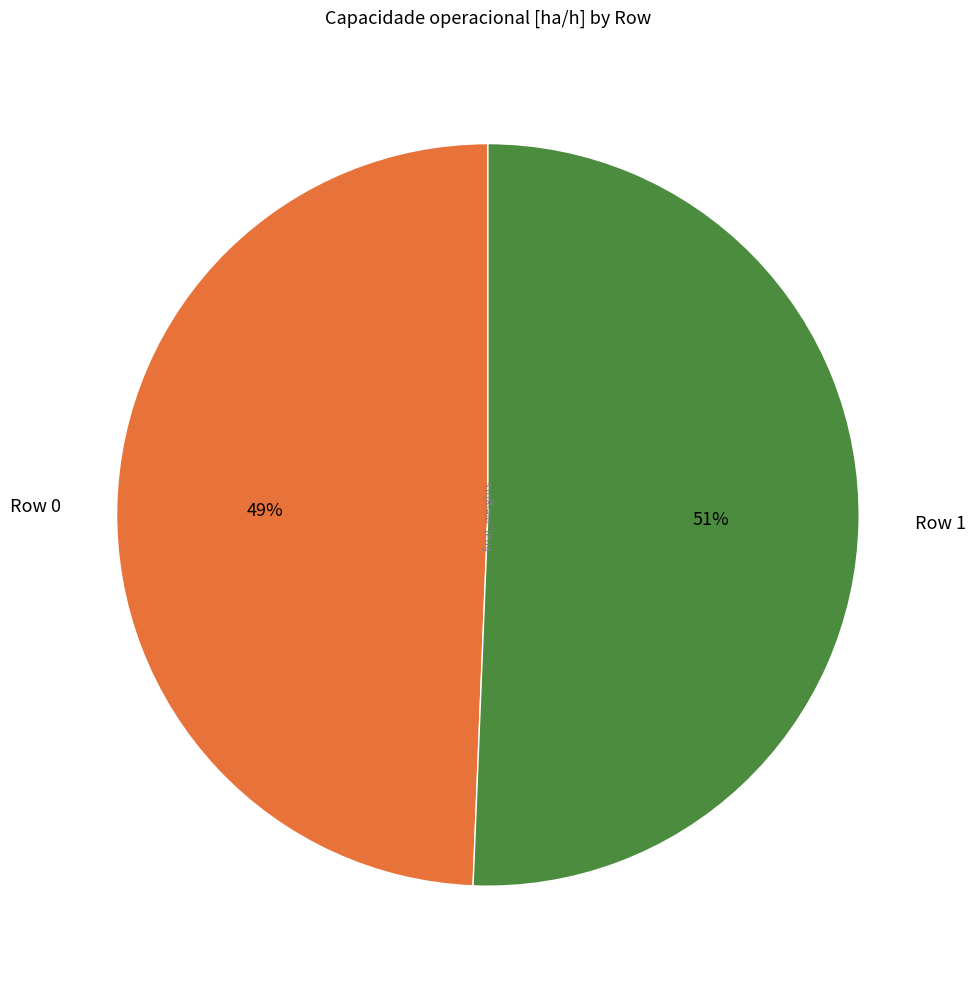

To the nearest percent, what is the combined percentage of Row 0 and Row 1?

100%